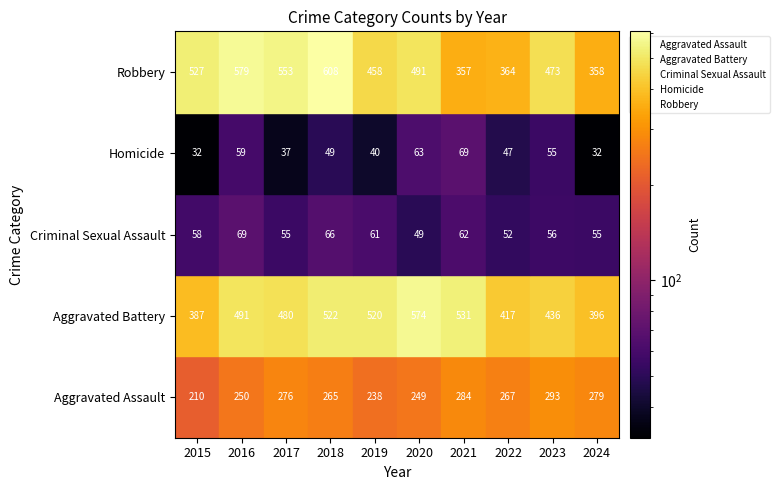

The Aggravated Assault series shows 396 at 2024. True or false?

False